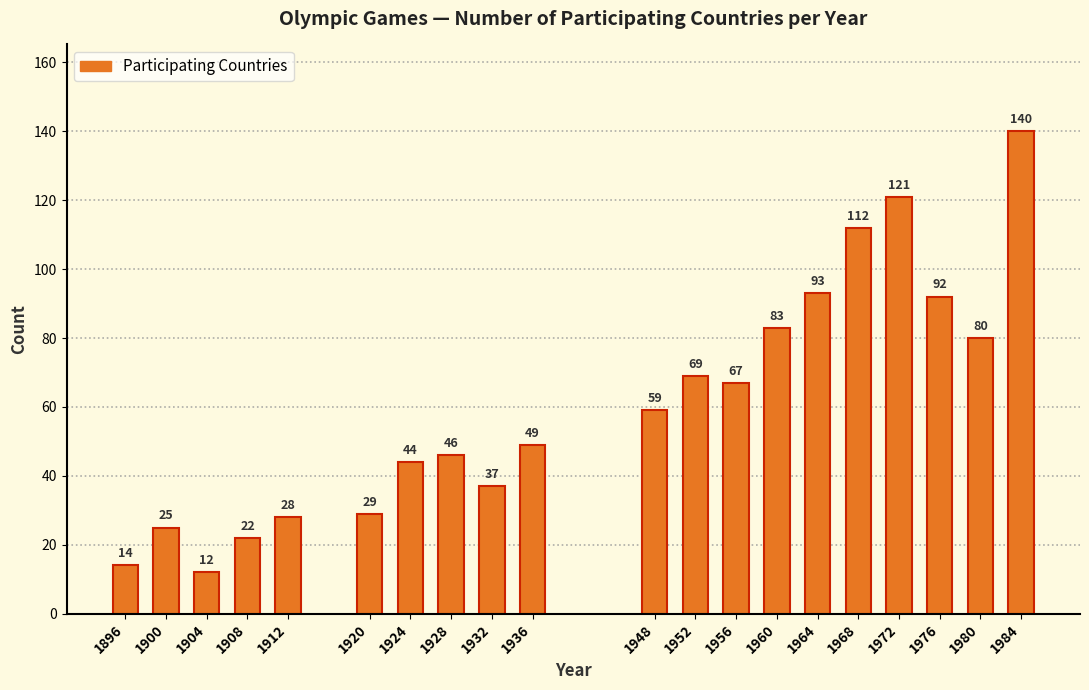

Reading right to left, what are all the values shown in this chart?

1984=140	1980=80	1976=92	1972=121	1968=112	1964=93	1960=83	1956=67	1952=69	1948=59	1936=49	1932=37	1928=46	1924=44	1920=29	1912=28	1908=22	1904=12	1900=25	1896=14